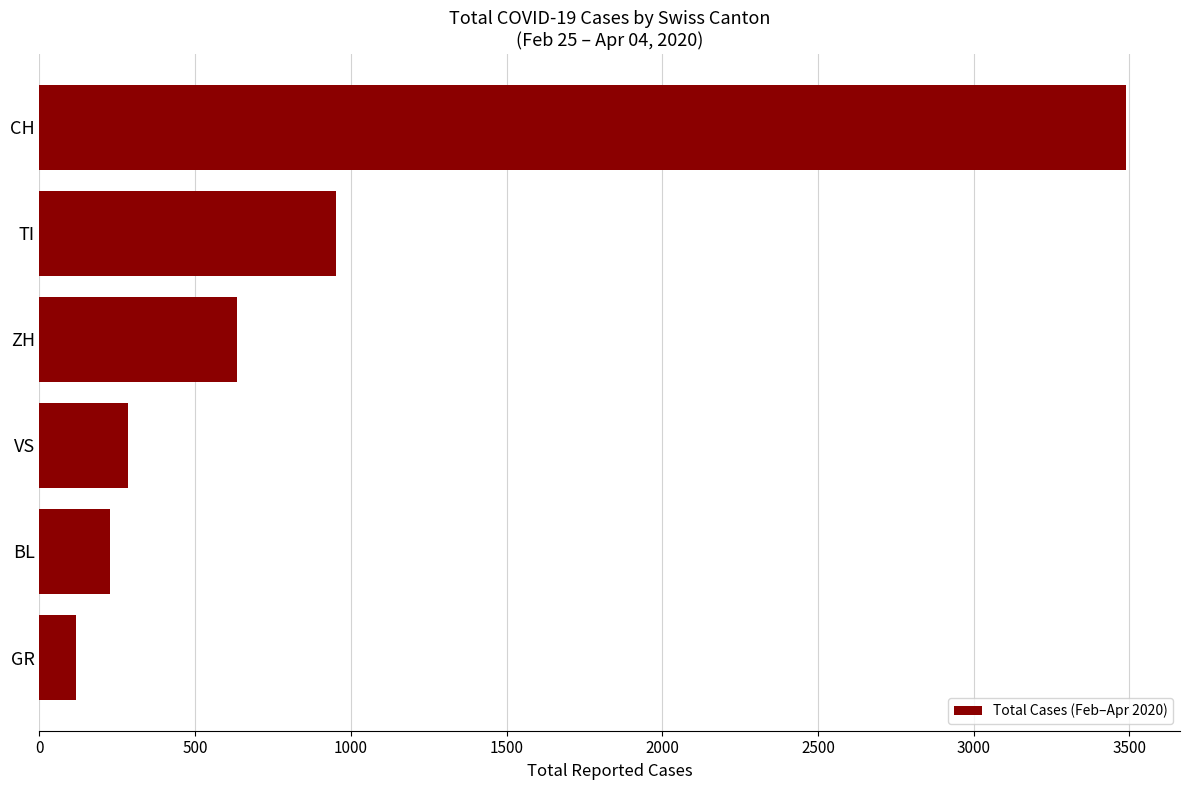

What is the ratio of the value at ZH to the value at GR?

5.4